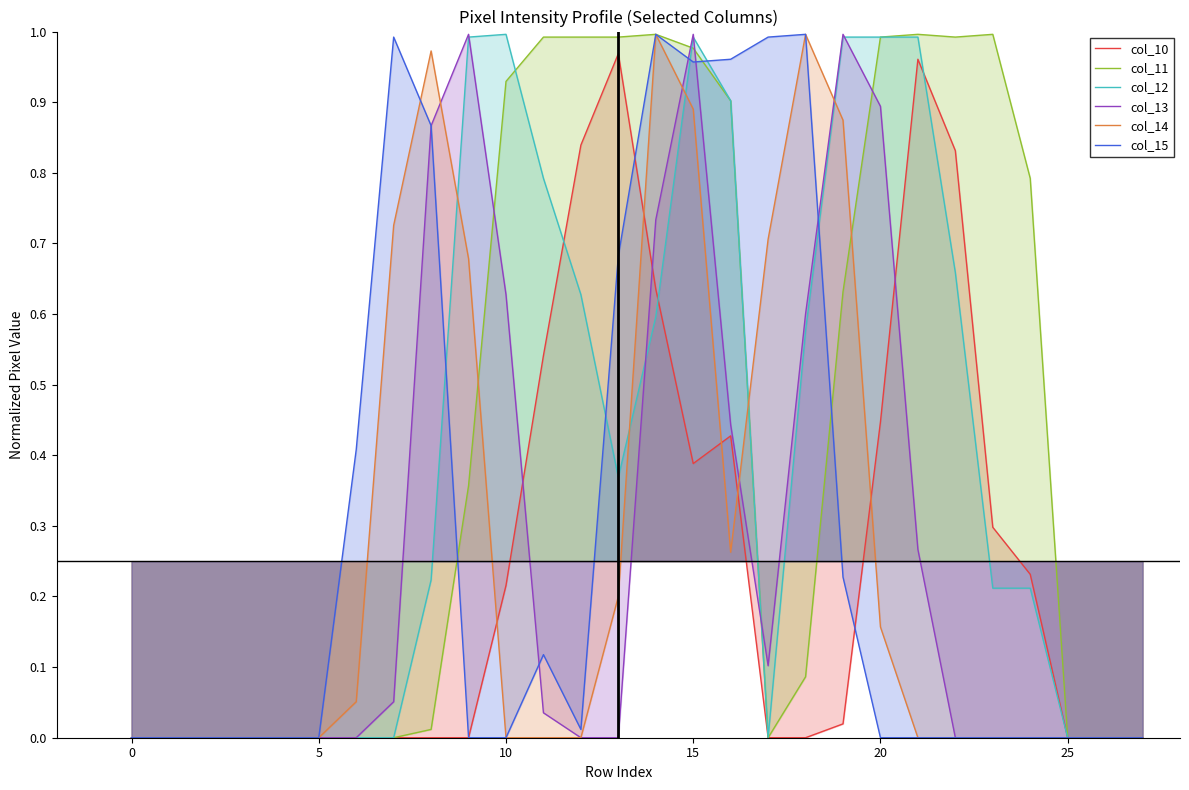

What is the label of the 20th point from the right?

8